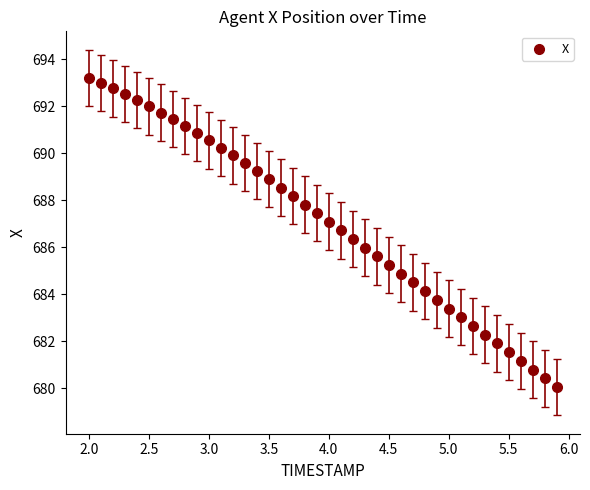

What is the range of X values (max minus min)?

3.9